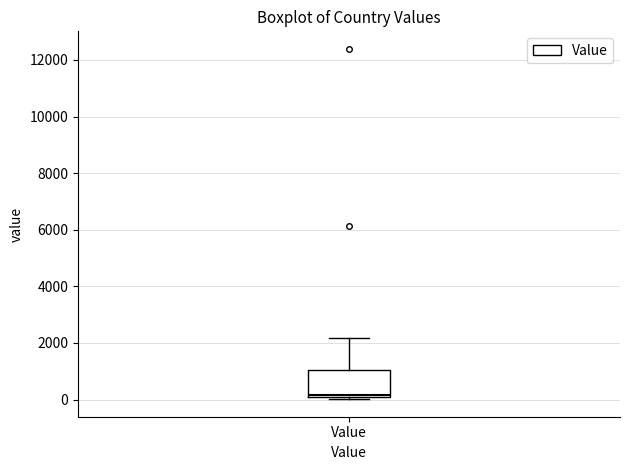

Read this box plot against the y-axis: the position of the median line, the range covered by the box, and the ends of both whiskers. The values are not printed on the chart, so give them approximately, as read against the axis.

median 200, box 0 to 1000, whiskers 0 (just below the box's lower edge) to 2200